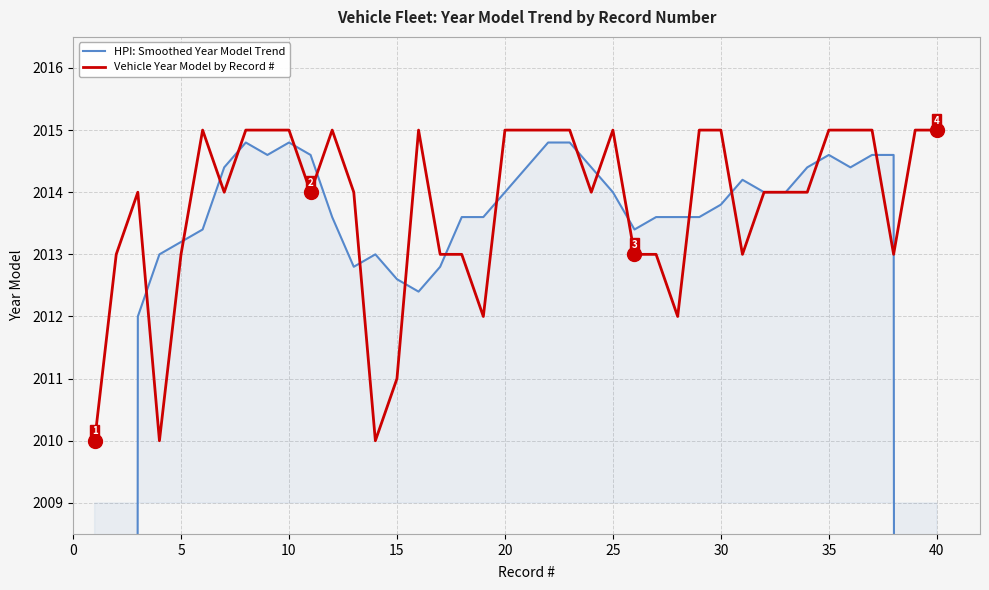

How many interior local valleys does the HPI: Smoothed Year Model Trend series have?

6